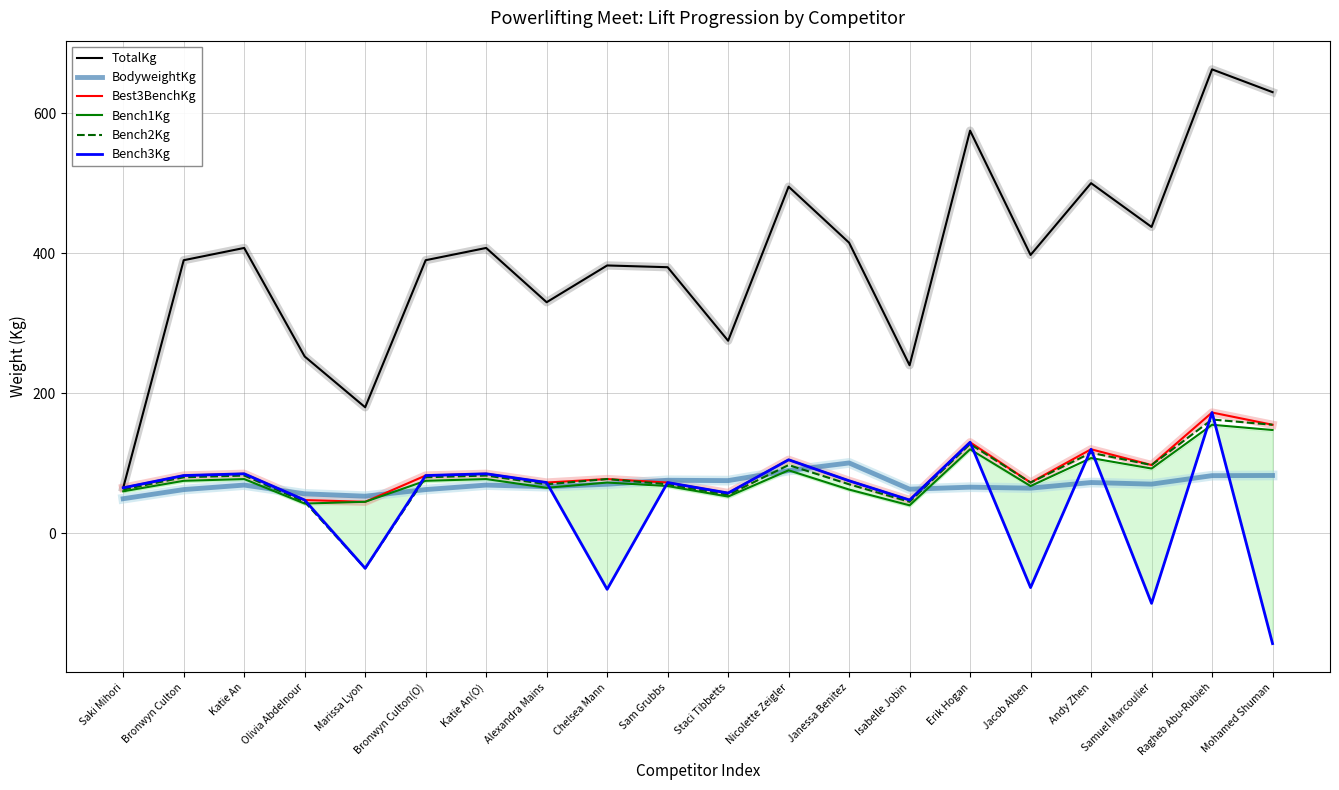

The value of Bench2Kg at Samuel Marcoulier is 39.7. True or false?

False